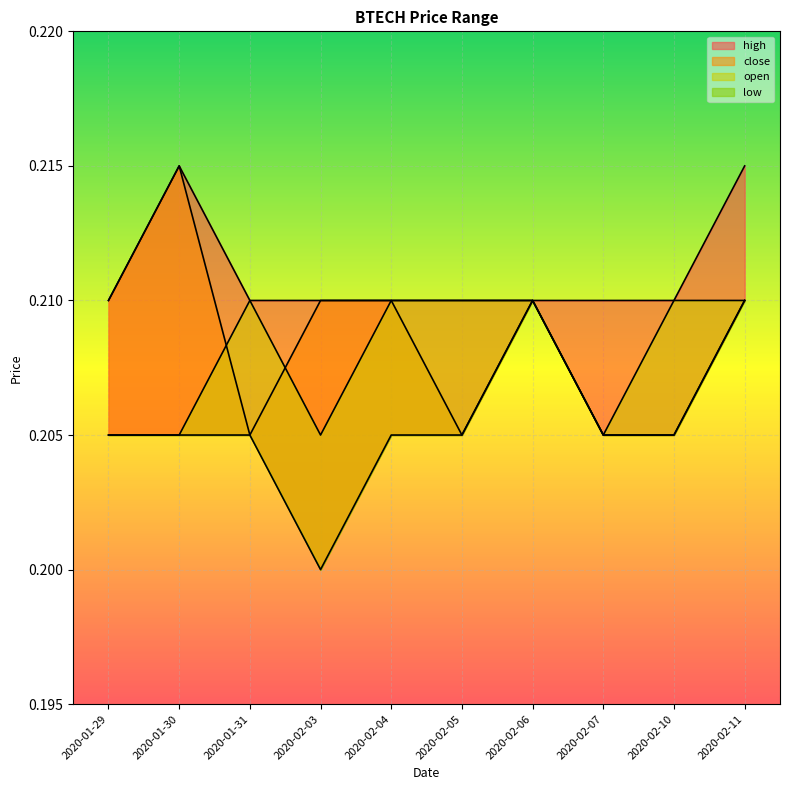

Which series has the largest total across all categories?

high